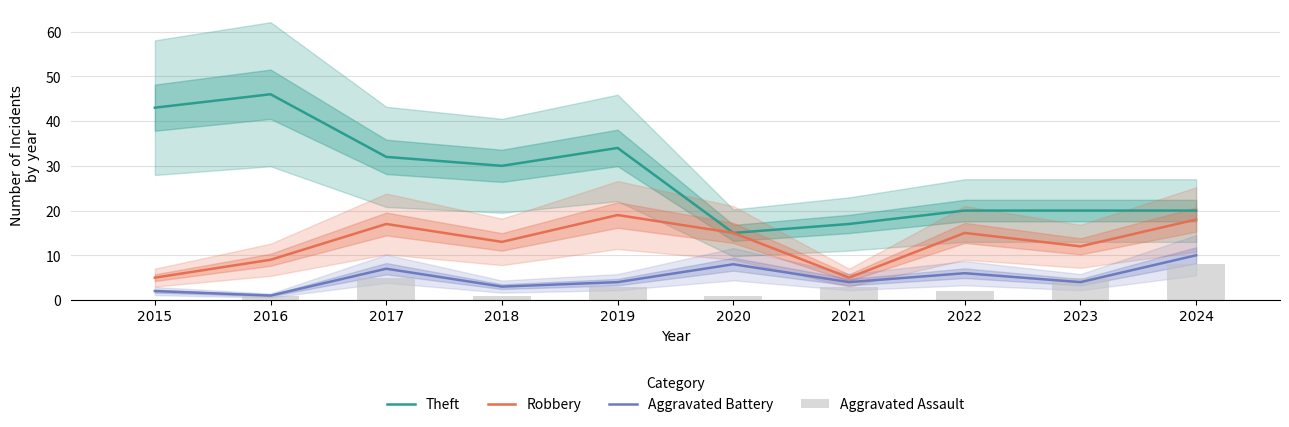

What are all the series names shown in the legend?

Theft, Robbery, Aggravated Battery, Aggravated Assault